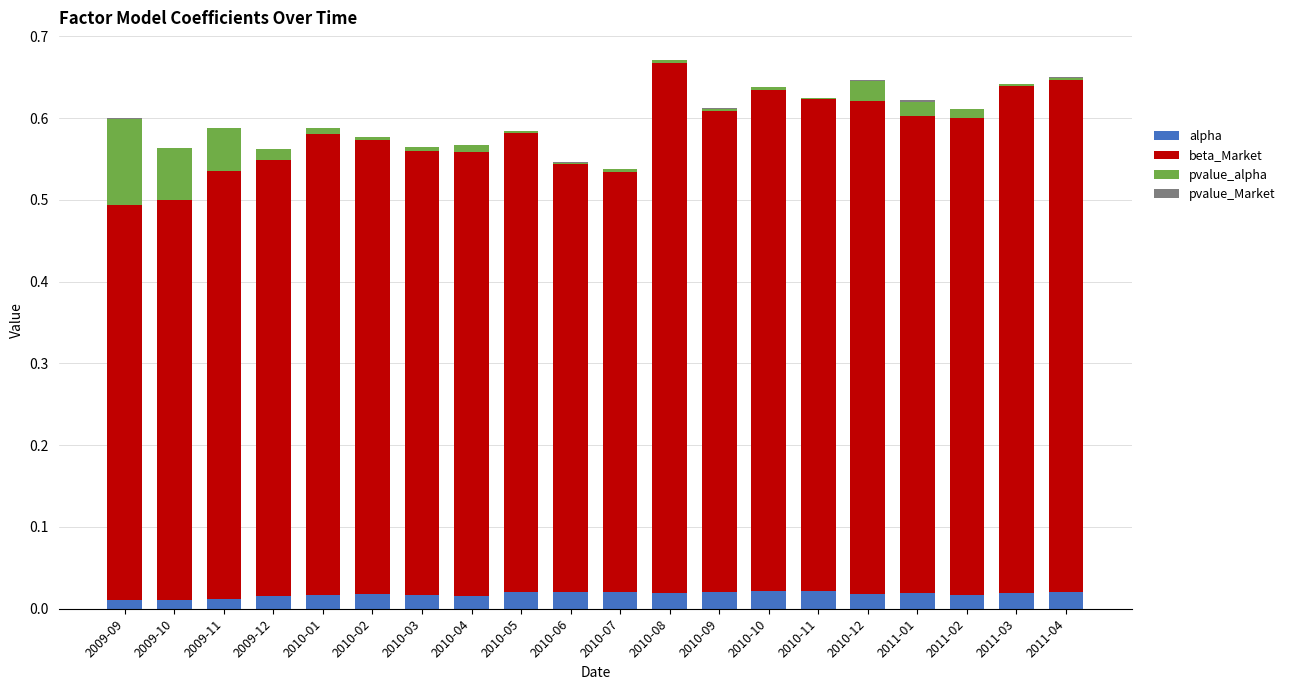

True or false: alpha has a value of 0.0 at 2010-10.

True